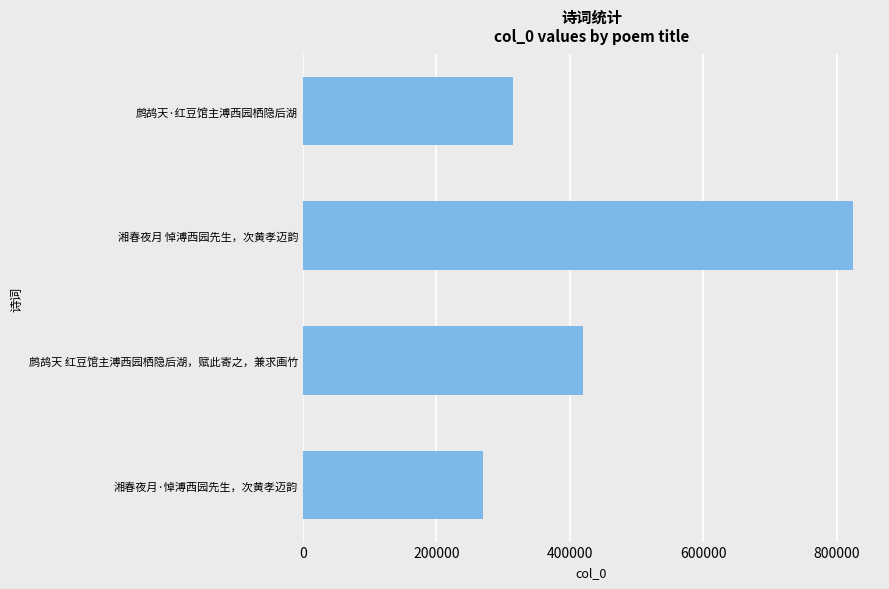

Reading bottom to top, list all the values displayed in this chart.

269269	419490	823373	314934